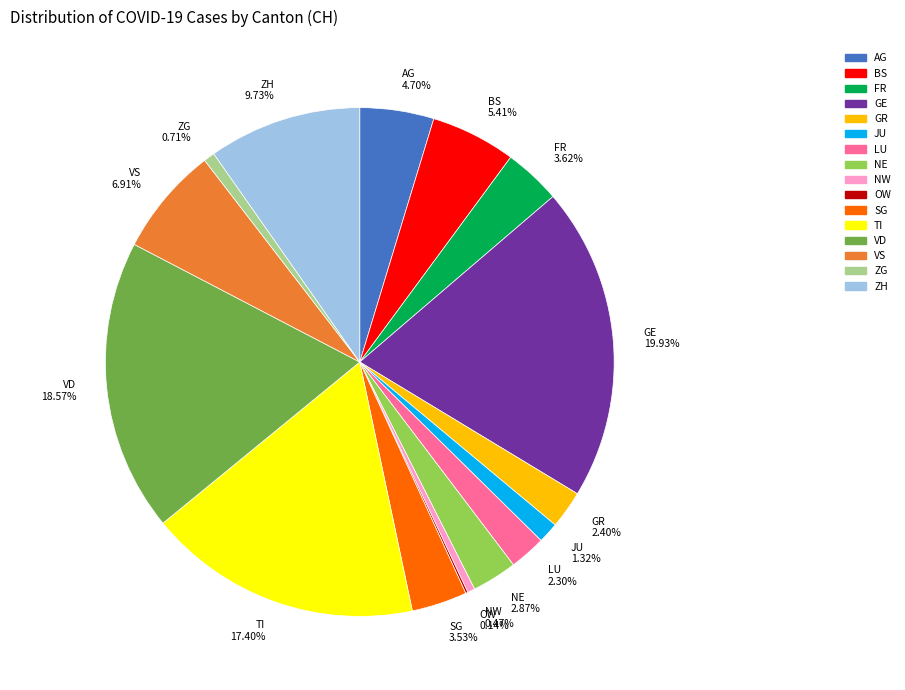

Do TI 17.40% and SG 3.53% together represent more than half of the pie?

No